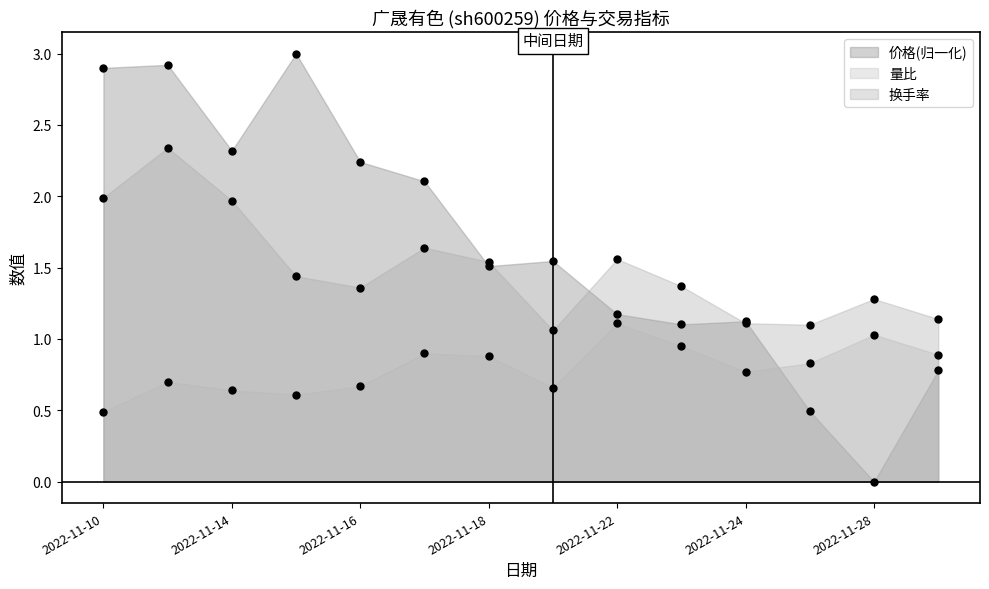

What is the highest value of the 量比 series?

1.1